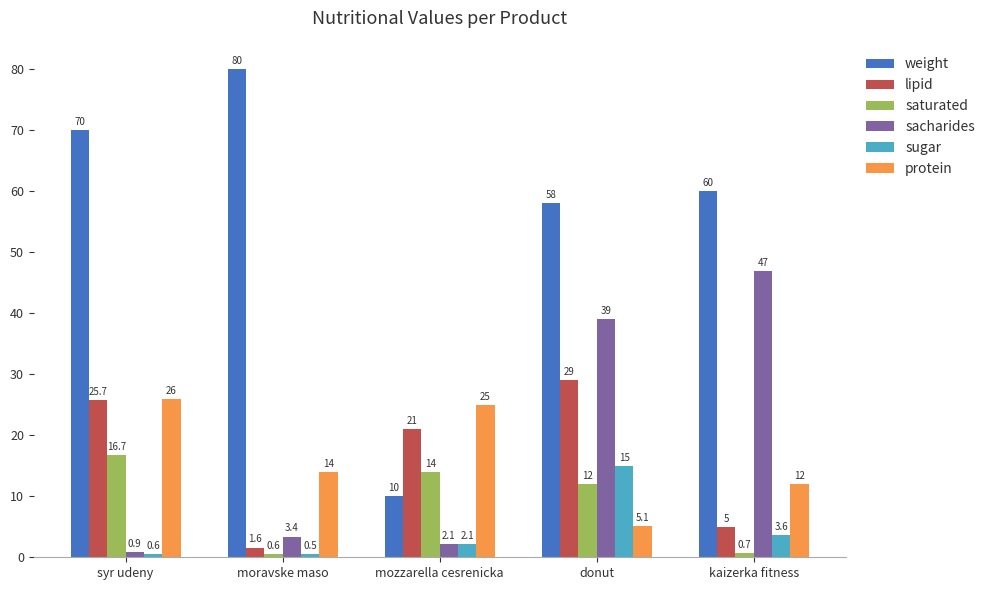

Which series changed the most between moravske maso and mozzarella cesrenicka?

weight